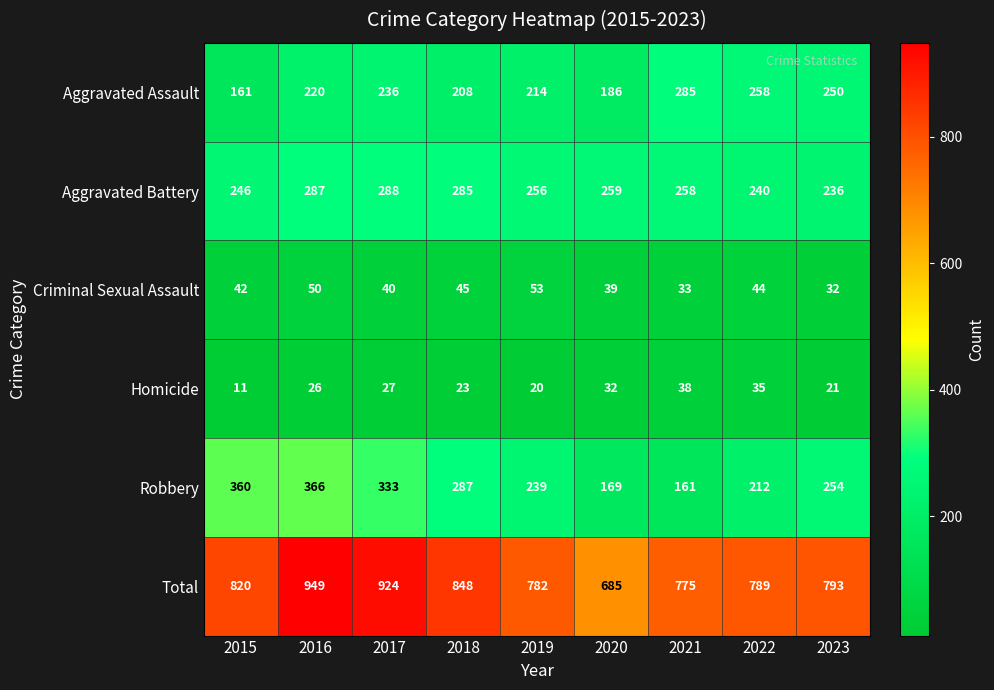

Is it true that Aggravated Battery equals 396 at 2021?

False